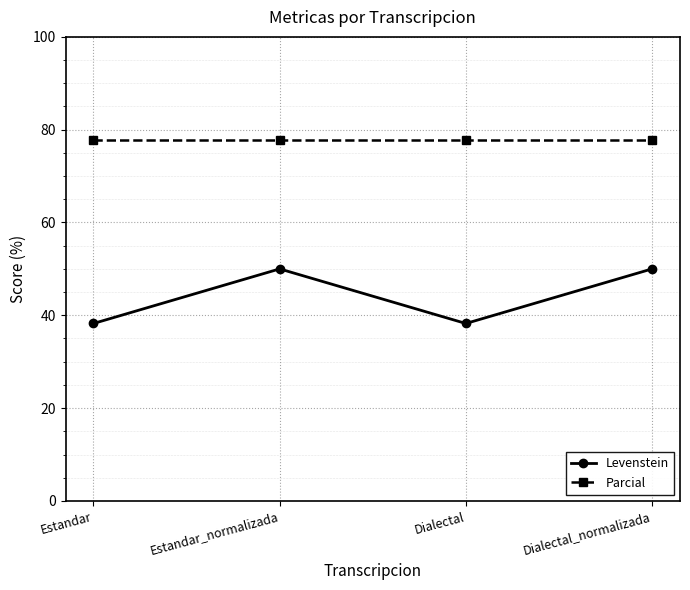

List the series in order of their peak value, lowest first.

Levenstein, Parcial